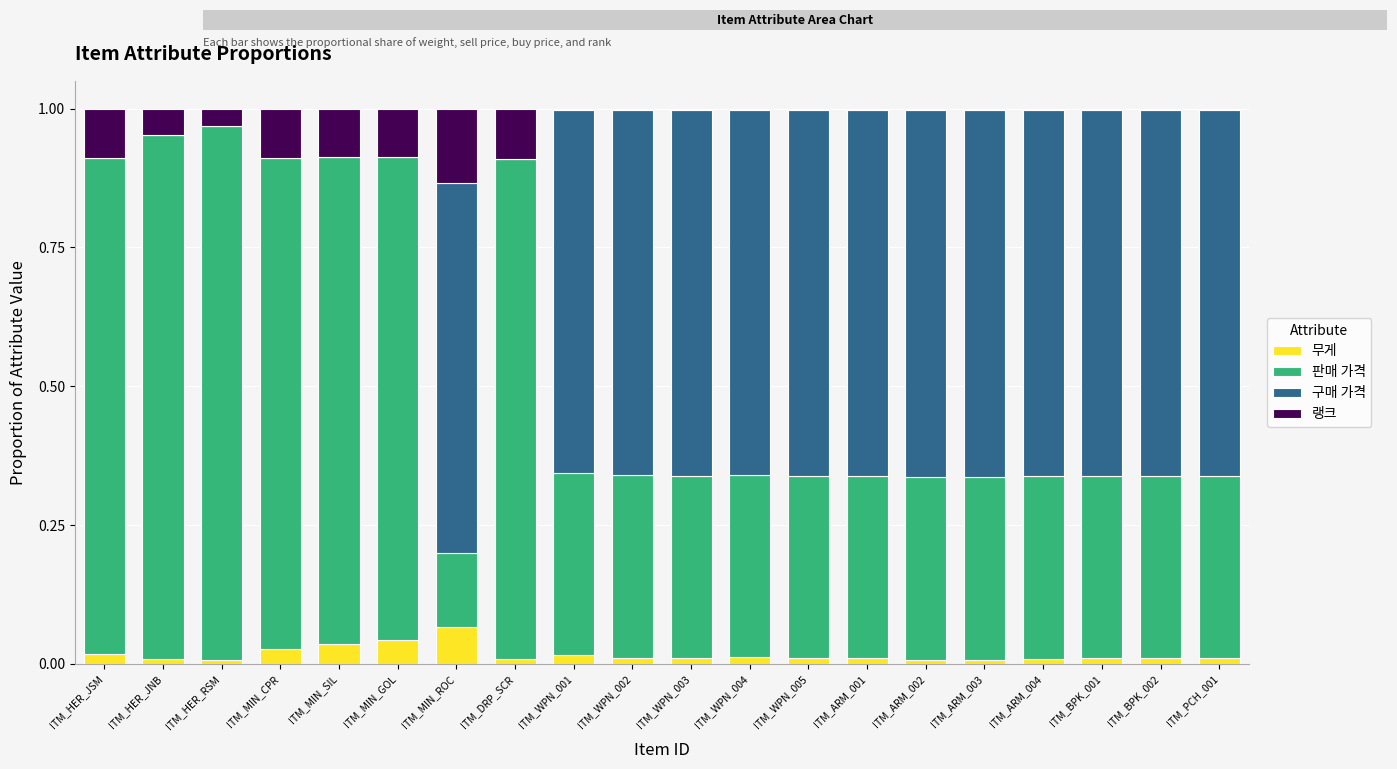

At which category is the sum across all series the highest?

ITM_WPN_001